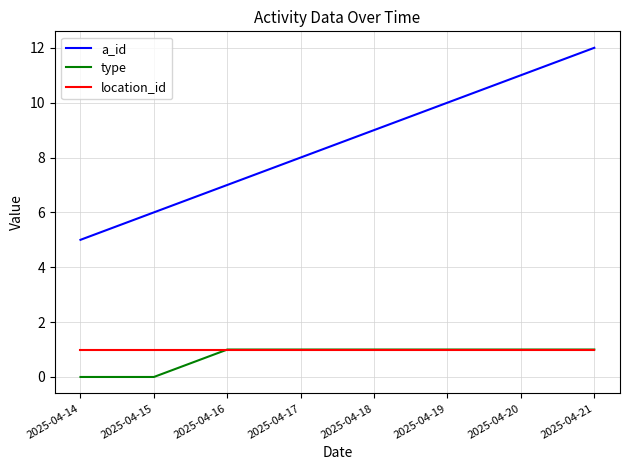

Read the a_id value at 2025-04-20.

11